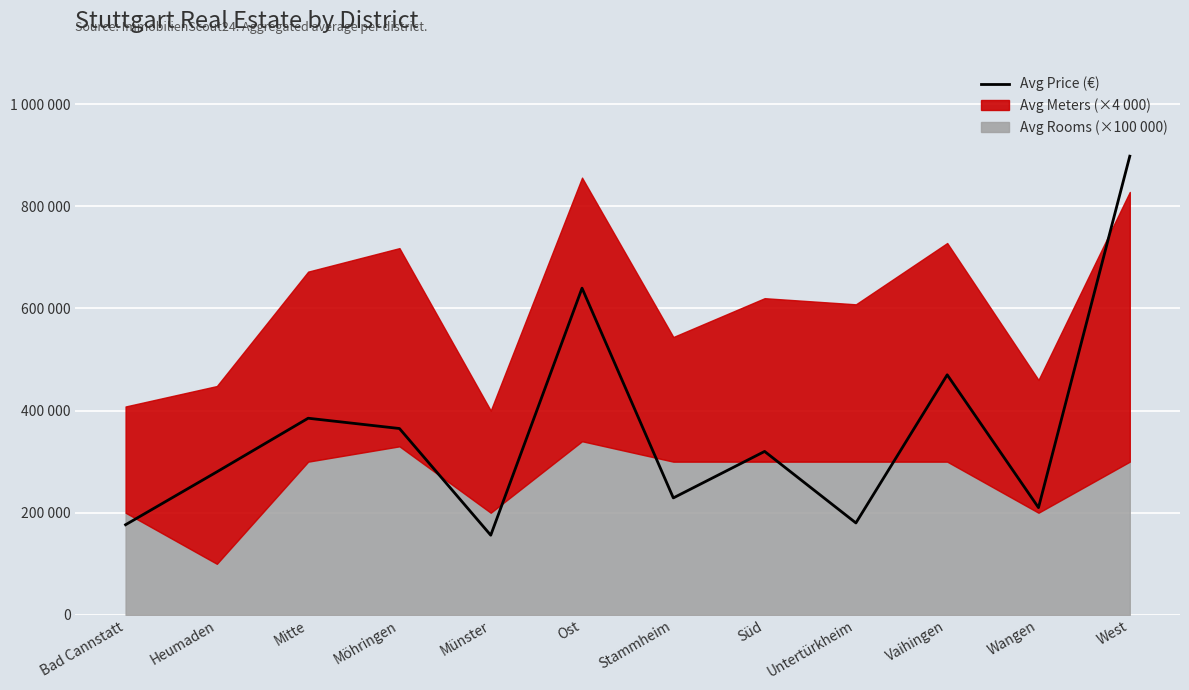

How many data points are above 320000?

5